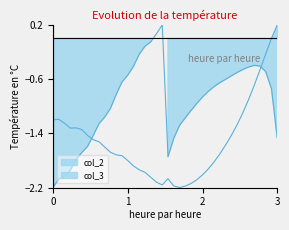

Reading left to right, what are all the values shown in this chart?

col_2: -2.2	-2.1	-2.0	-1.9	-1.8	-1.7	-1.6	-1.4	-1.3	-1.2	-1.0	-0.8	-0.6	-0.5	-0.4	-0.2	-0.1	-0.0	0.1	0.2	-1.7	-1.5	-1.3	-1.2	-1.1	-1.0	-0.9	-0.8	-0.7	-0.7	-0.6	-0.6	-0.5	-0.5	-0.4	-0.4	-0.4	-0.5	-0.7	-1.5
col_3: -1.2	-1.2	-1.3	-1.3	-1.3	-1.3	-1.4	-1.5	-1.5	-1.6	-1.7	-1.7	-1.7	-1.8	-1.9	-1.9	-2.0	-2.0	-2.1	-2.2	-2.1	-2.2	-2.2	-2.2	-2.1	-2.1	-2.0	-1.9	-1.8	-1.7	-1.6	-1.4	-1.3	-1.1	-0.9	-0.7	-0.5	-0.2	0.0	0.2